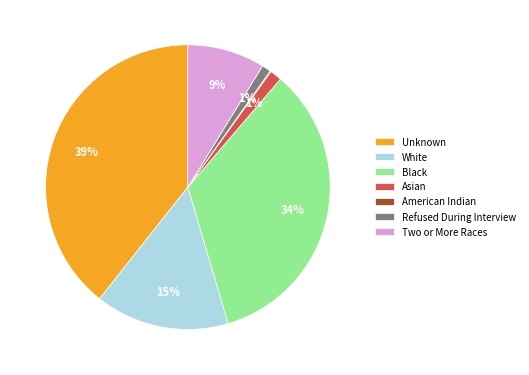

To the nearest percent, what is the difference between the largest and smallest slice percentages?

39%